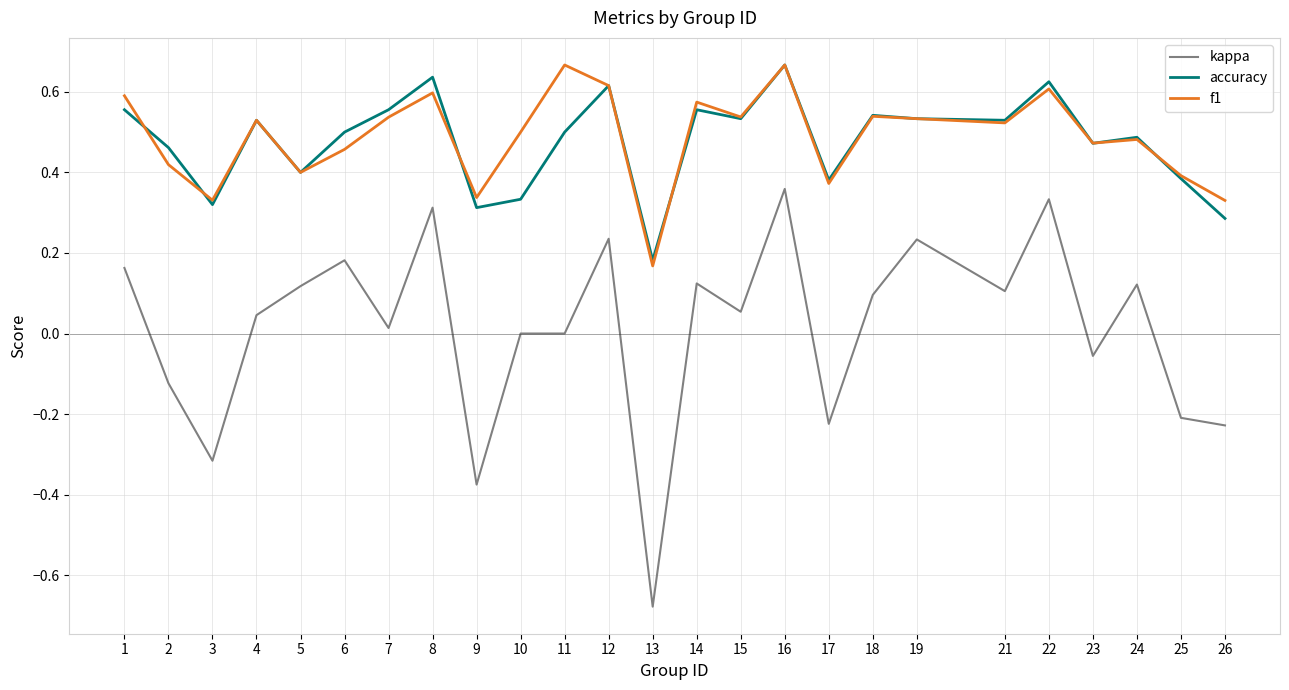

At which label does kappa reach its minimum?

13